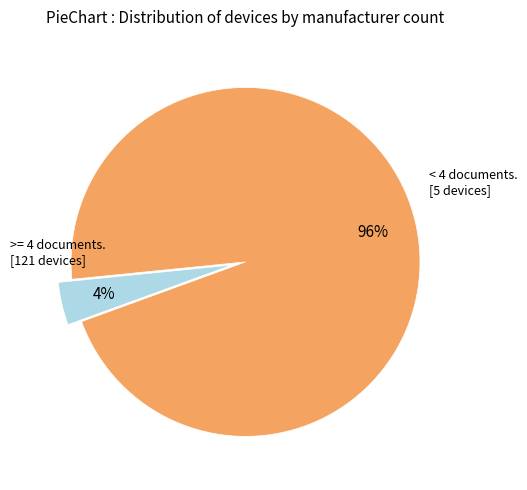

Does any single category account for the majority?

Yes